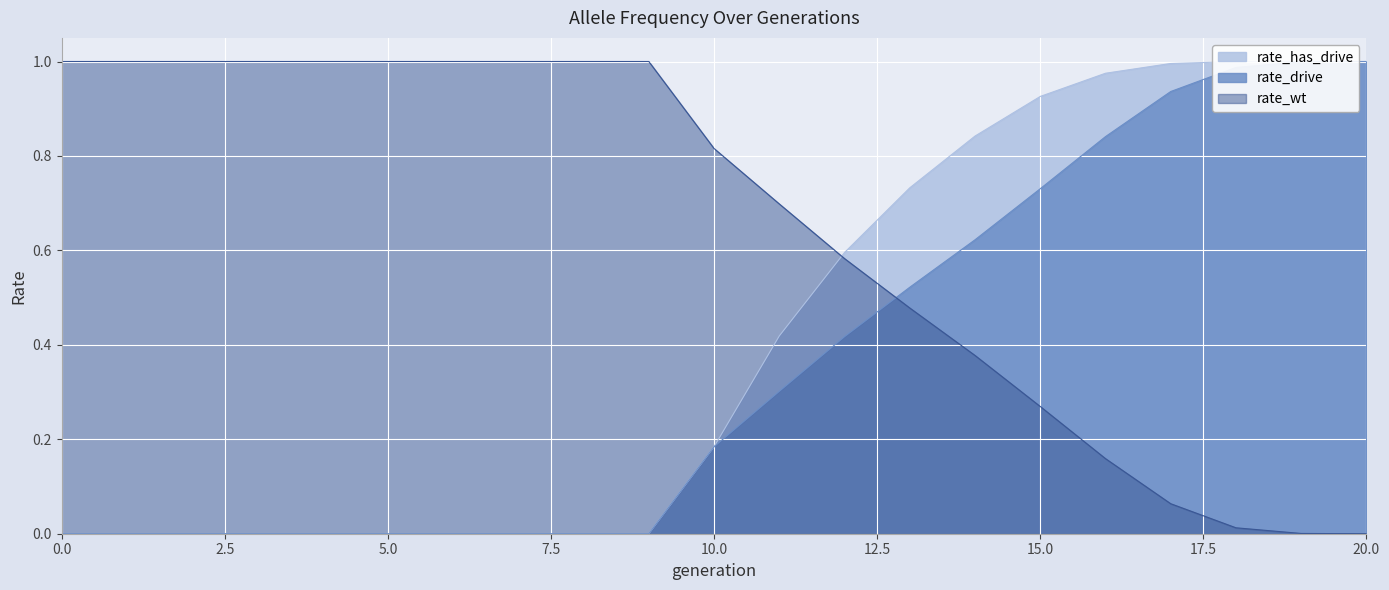

What is the total value across all series at 3?

1.0